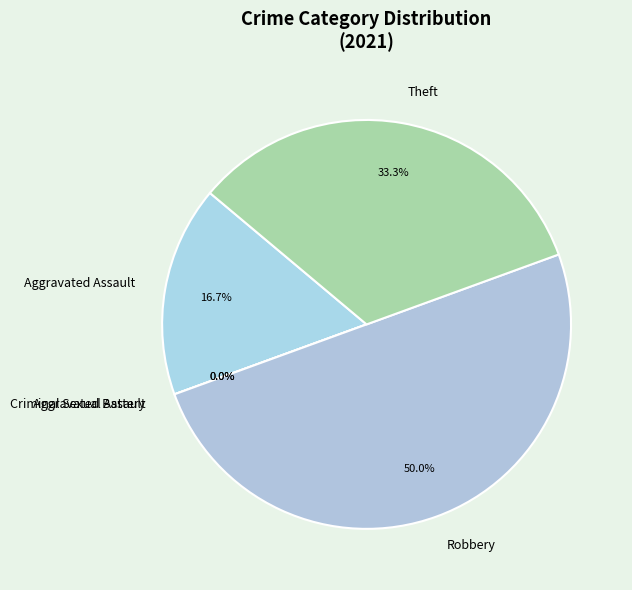

What is the change in value from Aggravated Assault to Robbery?

+2